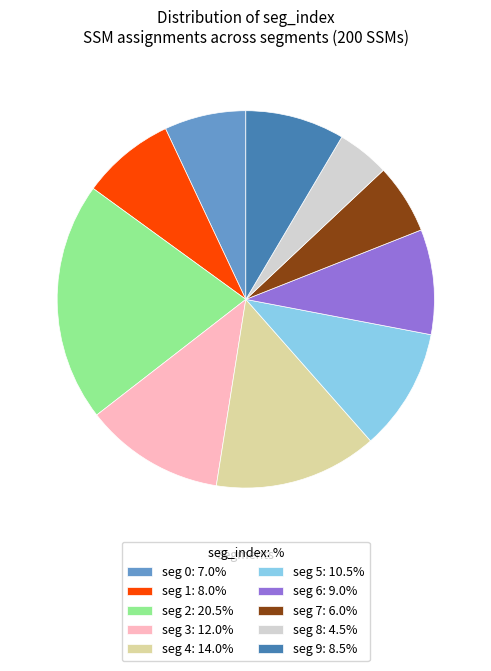

How many slices are in this pie chart?

10